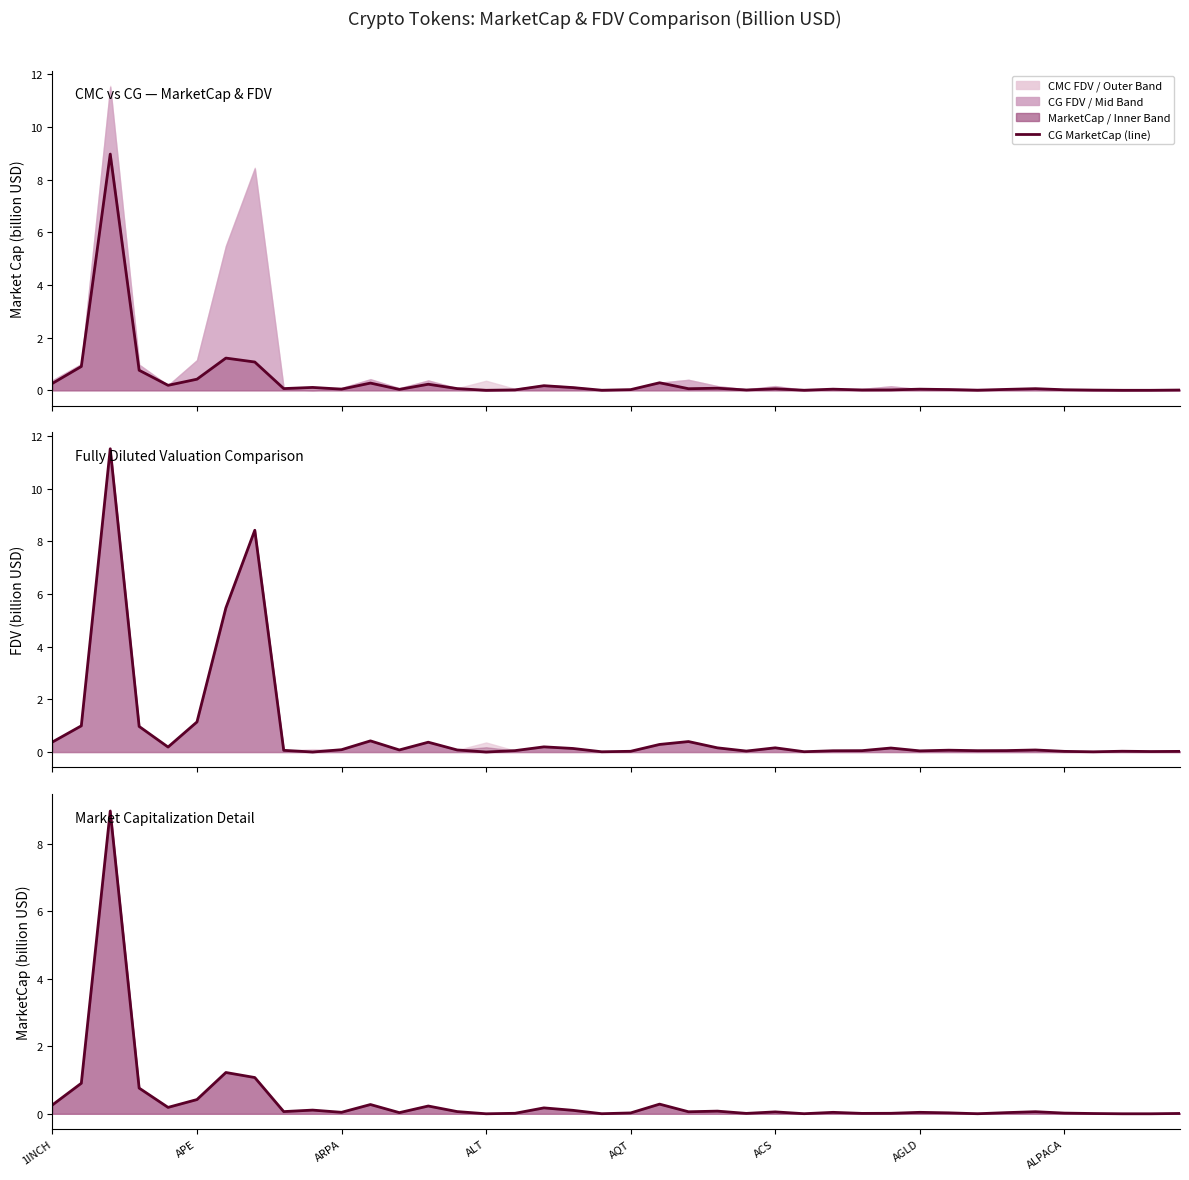

Does the chart have visible grid lines?

No